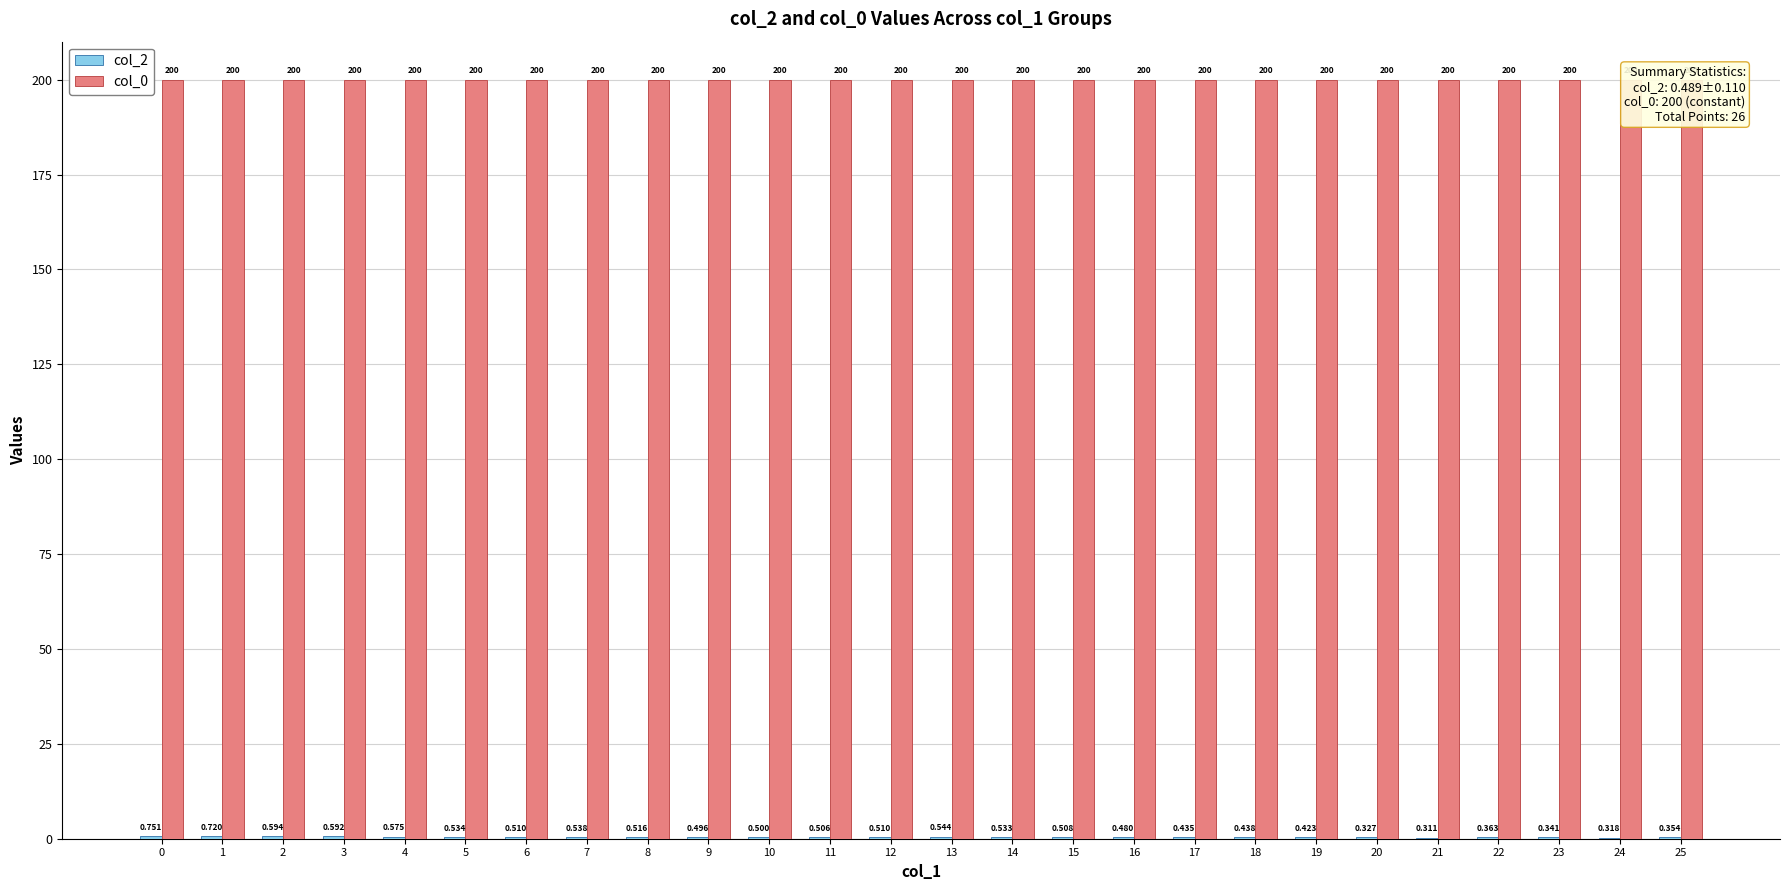

How many bars are there in each group?

2